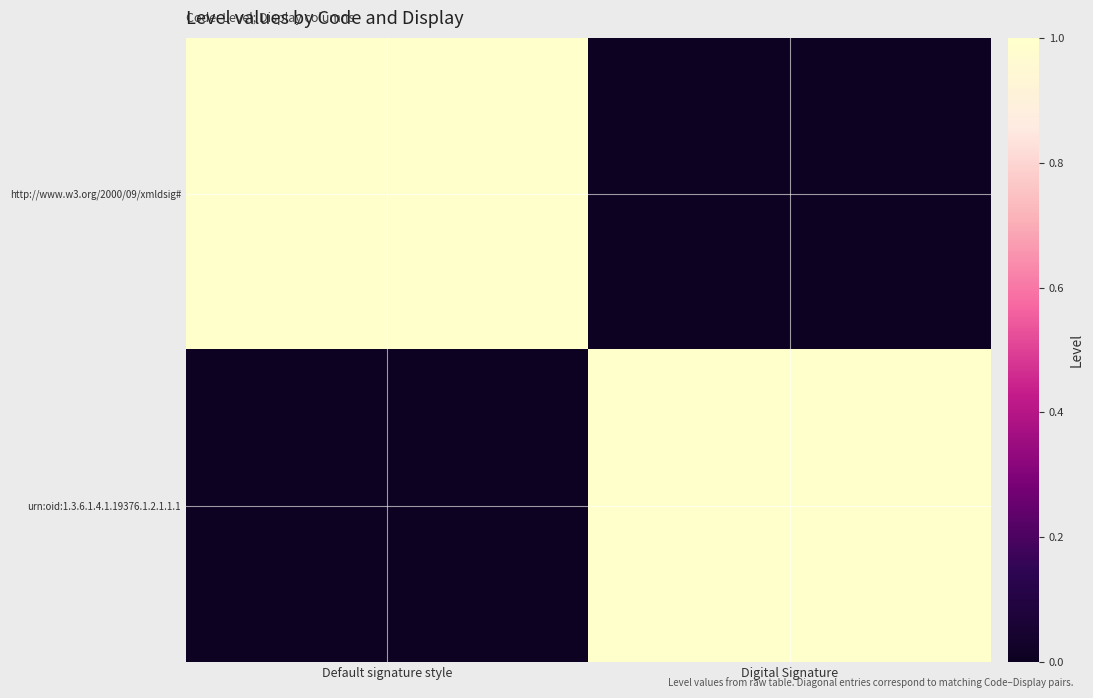

Reading left to right, transcribe all the data shown in this chart.

http://www.w3.org/2000/09/xmldsig#: Default signature style=1	Digital Signature=0
urn:oid:1.3.6.1.4.1.19376.1.2.1.1.1: Default signature style=0	Digital Signature=1